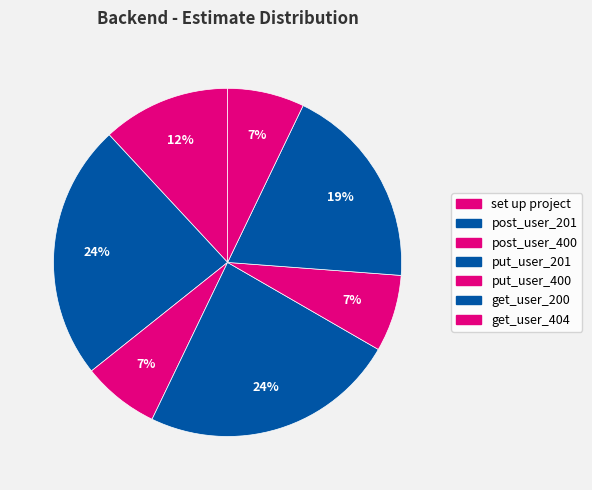

Count the number of slices in the pie.

7